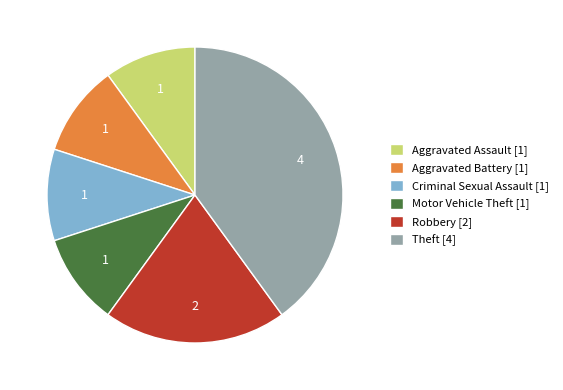

Is there any slice that represents more than half of the pie?

No